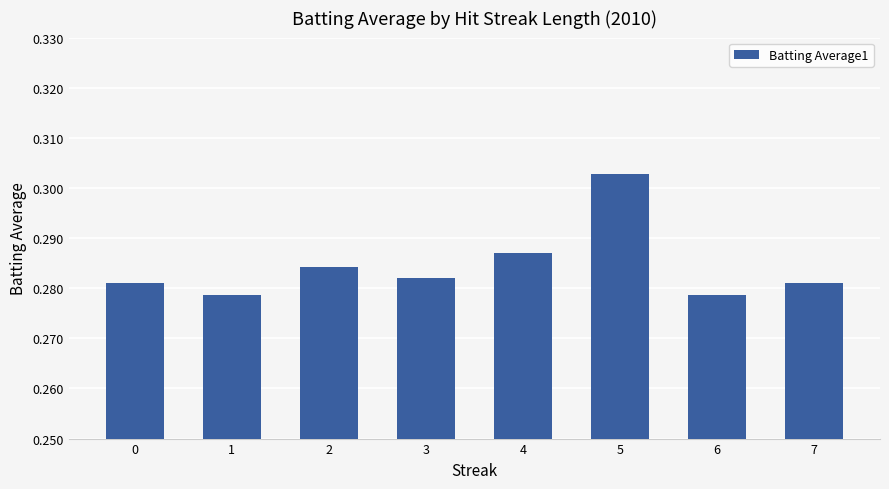

True or false: the data shows 0.1 at 6.

False